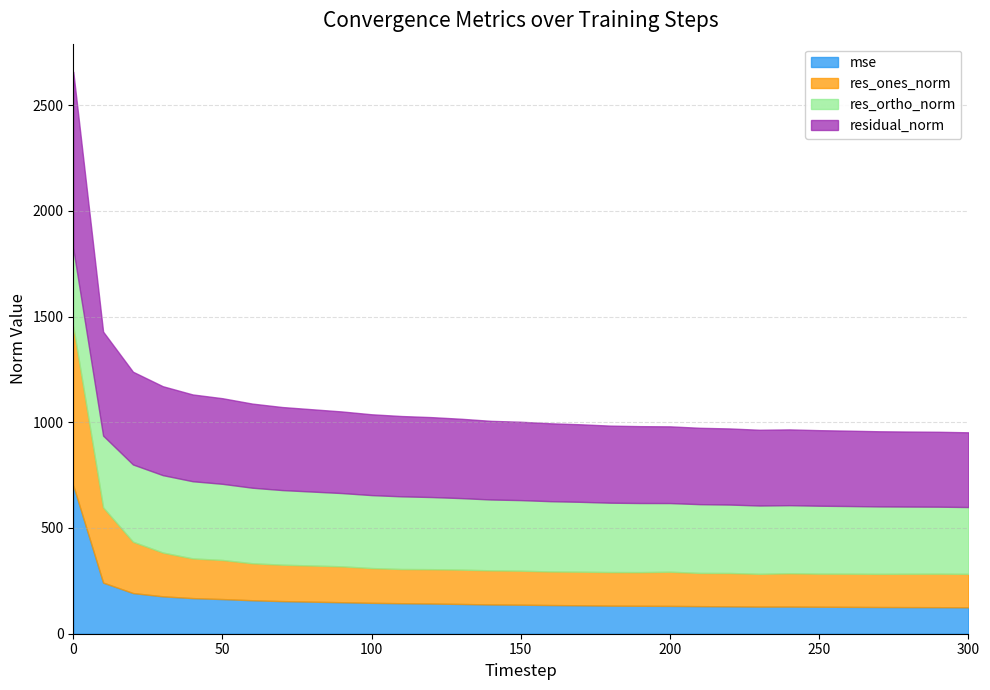

True or false: residual_norm and res_ortho_norm cross at least once.

False